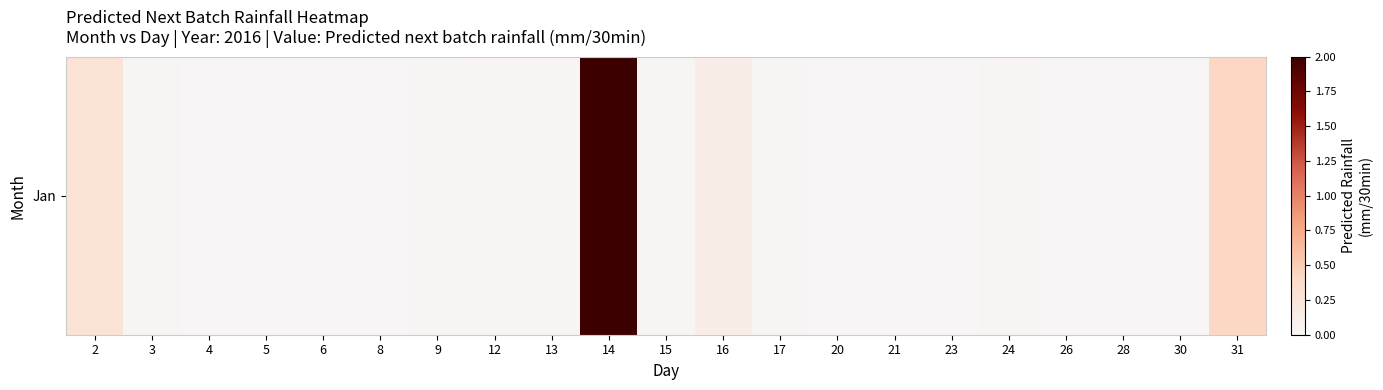

What is the difference between the maximum and minimum values?

9.6